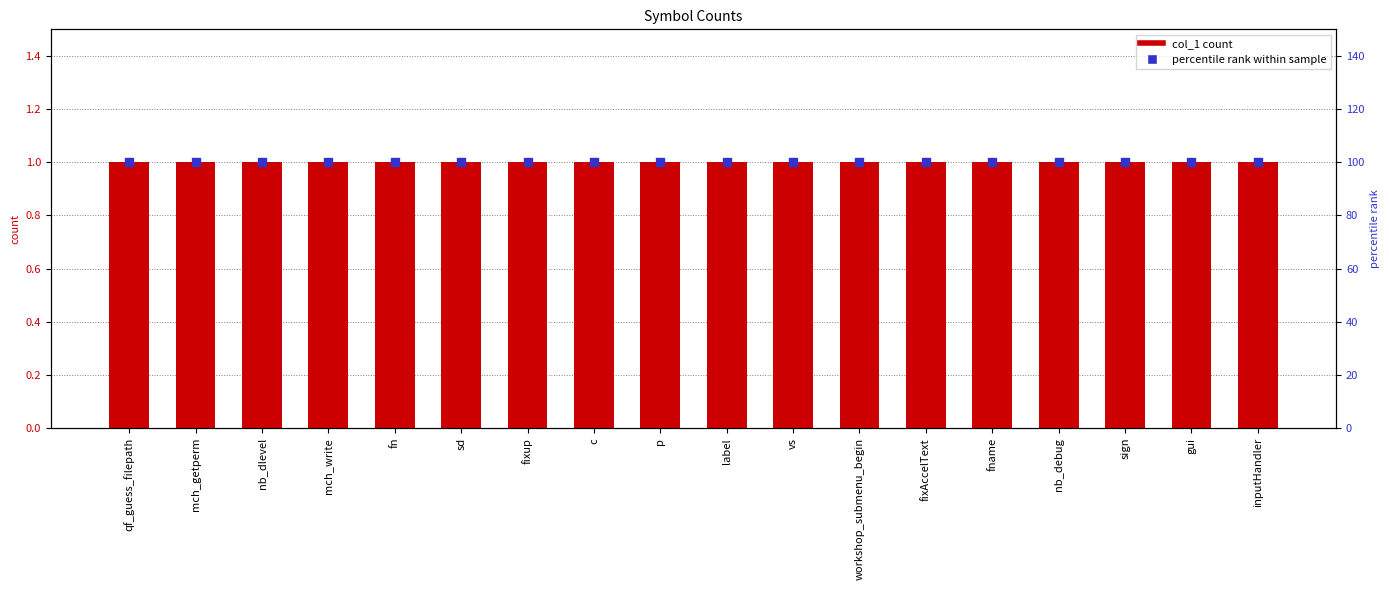

What is the total value across all series at mch_write?

101